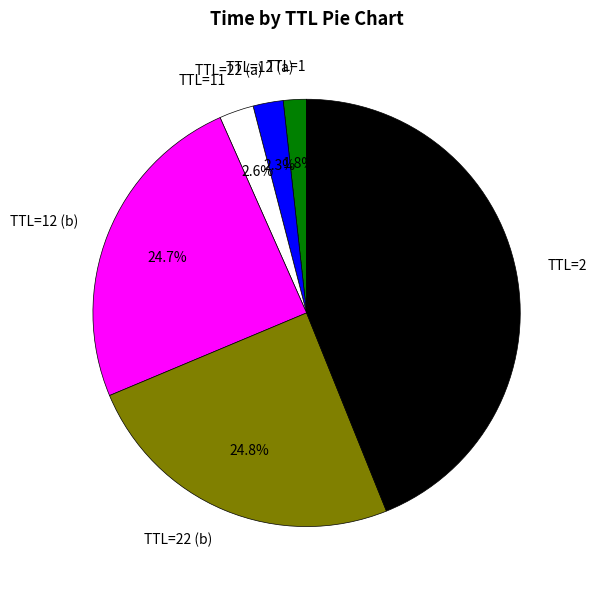

How much of the chart is everything except TTL=22 (b)?

75.2%